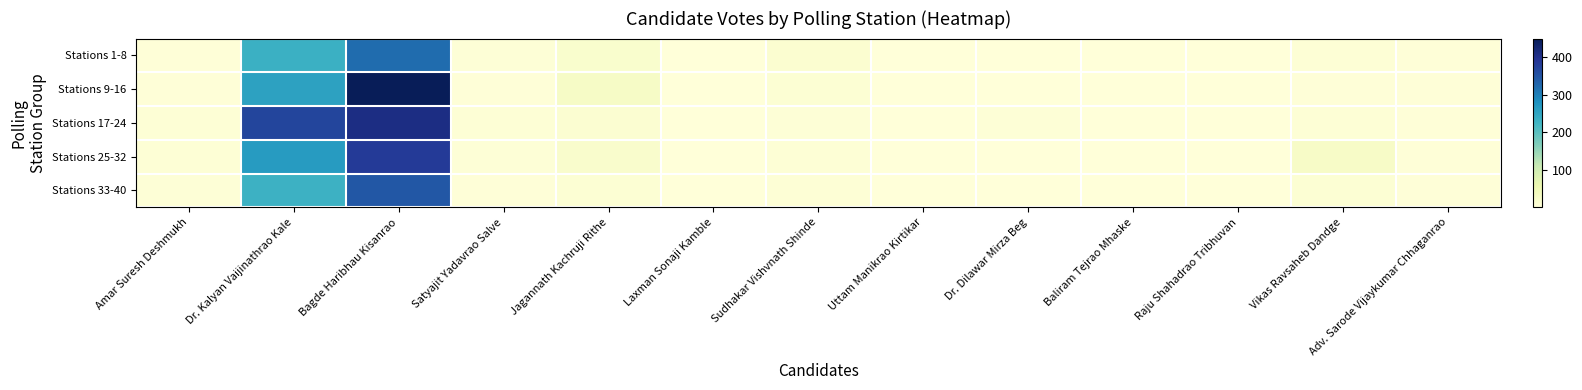

Reading left to right, transcribe all the data shown in this chart.

Stations 1-8: Amar Suresh Deshmukh=3.0	Dr. Kalyan Vaijinathrao Kale=232.5	Bagde Haribhau Kisanrao=319.4	Satyajit Yadavrao Salve=5.5	Jagannath Kachruji Rithe=17.8	Laxman Sonaji Kamble=1.9	Sudhakar Vishvnath Shinde=13.0	Uttam Manikrao Kirtikar=0.9	Dr. Dilawar Mirza Beg=1.8	Baliram Tejrao Mhaske=1.0	Raju Shahadrao Tribhuvan=1.5	Vikas Ravsaheb Dandge=7.4	Adv. Sarode Vijaykumar Chhaganrao=3.8
Stations 9-16: Amar Suresh Deshmukh=3.5	Dr. Kalyan Vaijinathrao Kale=255.8	Bagde Haribhau Kisanrao=448.5	Satyajit Yadavrao Salve=3.8	Jagannath Kachruji Rithe=27.2	Laxman Sonaji Kamble=0.4	Sudhakar Vishvnath Shinde=7.8	Uttam Manikrao Kirtikar=1.2	Dr. Dilawar Mirza Beg=1.4	Baliram Tejrao Mhaske=1.1	Raju Shahadrao Tribhuvan=1.5	Vikas Ravsaheb Dandge=3.5	Adv. Sarode Vijaykumar Chhaganrao=3.2
Stations 17-24: Amar Suresh Deshmukh=6.0	Dr. Kalyan Vaijinathrao Kale=368.5	Bagde Haribhau Kisanrao=407.2	Satyajit Yadavrao Salve=6.5	Jagannath Kachruji Rithe=11.2	Laxman Sonaji Kamble=1.6	Sudhakar Vishvnath Shinde=5.2	Uttam Manikrao Kirtikar=0.8	Dr. Dilawar Mirza Beg=4.1	Baliram Tejrao Mhaske=0.8	Raju Shahadrao Tribhuvan=1.0	Vikas Ravsaheb Dandge=6.0	Adv. Sarode Vijaykumar Chhaganrao=3.9
Stations 25-32: Amar Suresh Deshmukh=6.0	Dr. Kalyan Vaijinathrao Kale=263.9	Bagde Haribhau Kisanrao=383.5	Satyajit Yadavrao Salve=4.1	Jagannath Kachruji Rithe=19.6	Laxman Sonaji Kamble=1.0	Sudhakar Vishvnath Shinde=6.8	Uttam Manikrao Kirtikar=1.2	Dr. Dilawar Mirza Beg=1.5	Baliram Tejrao Mhaske=1.0	Raju Shahadrao Tribhuvan=1.6	Vikas Ravsaheb Dandge=25.5	Adv. Sarode Vijaykumar Chhaganrao=3.5
Stations 33-40: Amar Suresh Deshmukh=4.0	Dr. Kalyan Vaijinathrao Kale=231.4	Bagde Haribhau Kisanrao=344.8	Satyajit Yadavrao Salve=3.5	Jagannath Kachruji Rithe=7.9	Laxman Sonaji Kamble=2.0	Sudhakar Vishvnath Shinde=6.1	Uttam Manikrao Kirtikar=0.8	Dr. Dilawar Mirza Beg=0.4	Baliram Tejrao Mhaske=0.4	Raju Shahadrao Tribhuvan=0.8	Vikas Ravsaheb Dandge=8.8	Adv. Sarode Vijaykumar Chhaganrao=2.6